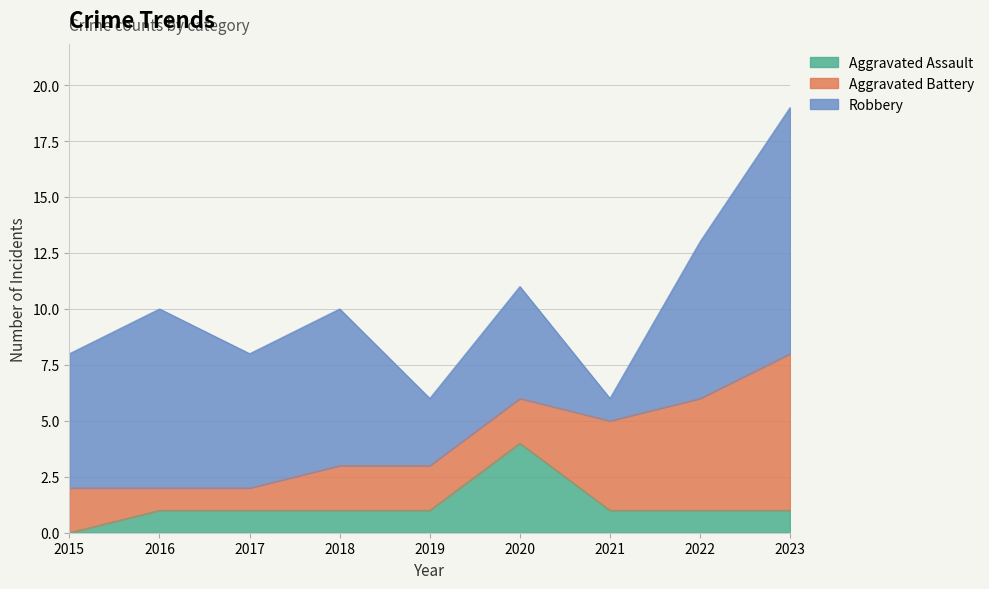

Which category has the highest value across all series?

2023